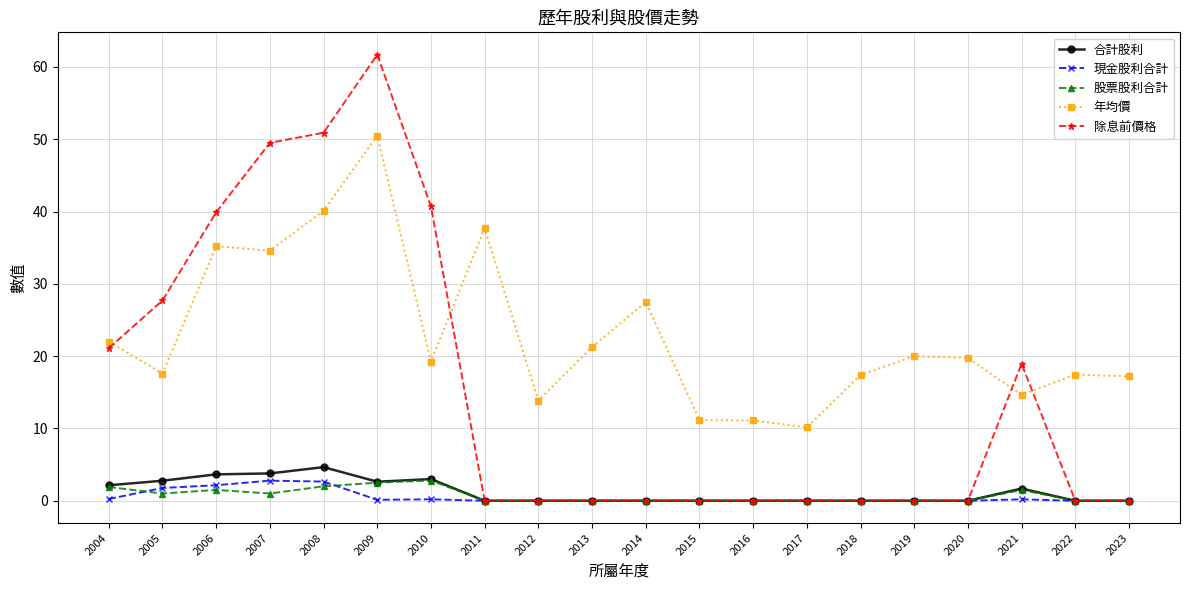

What is the spread (max minus min) of values at 2020?

19.8